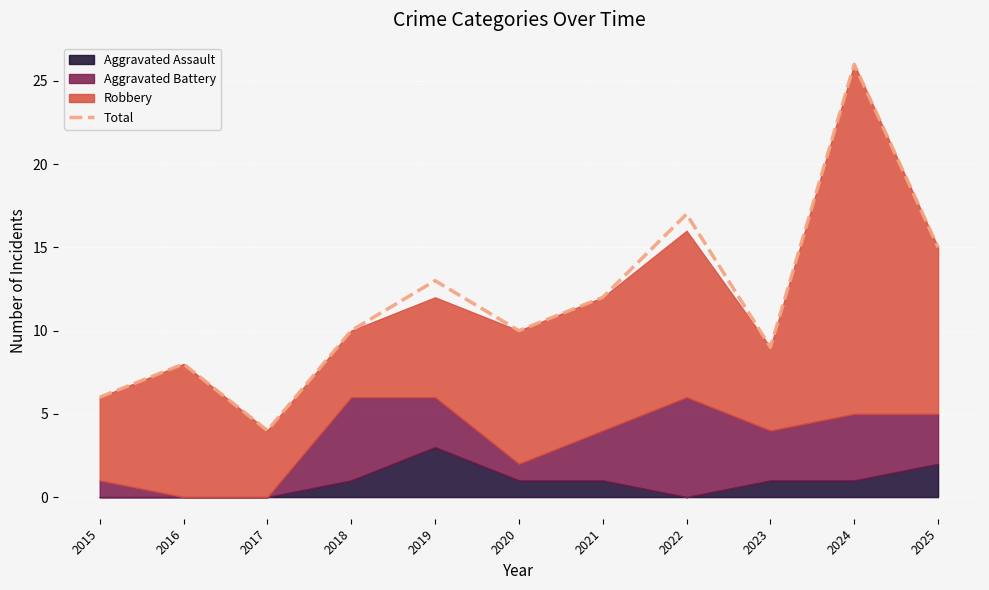

What is the value of the 8th point from the left?

17